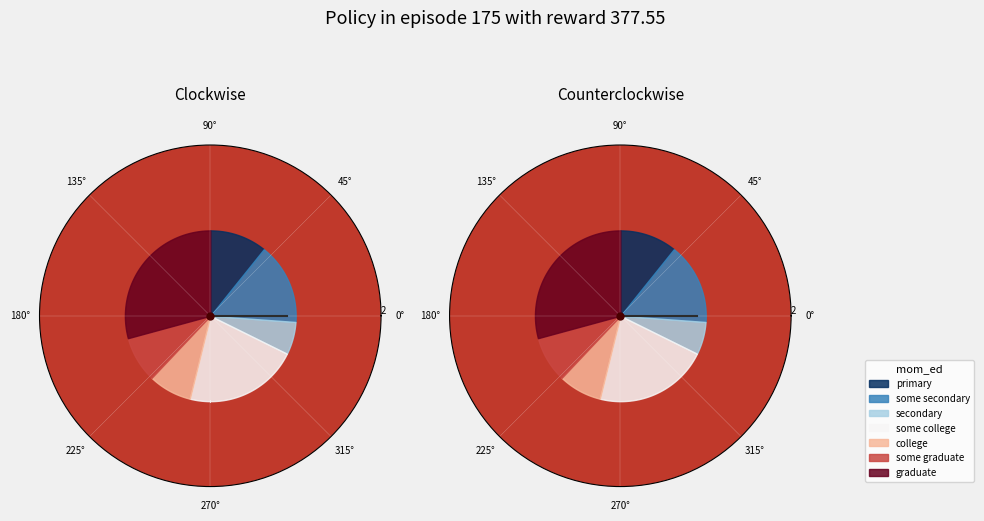

Which category has the biggest portion of the pie?

graduate